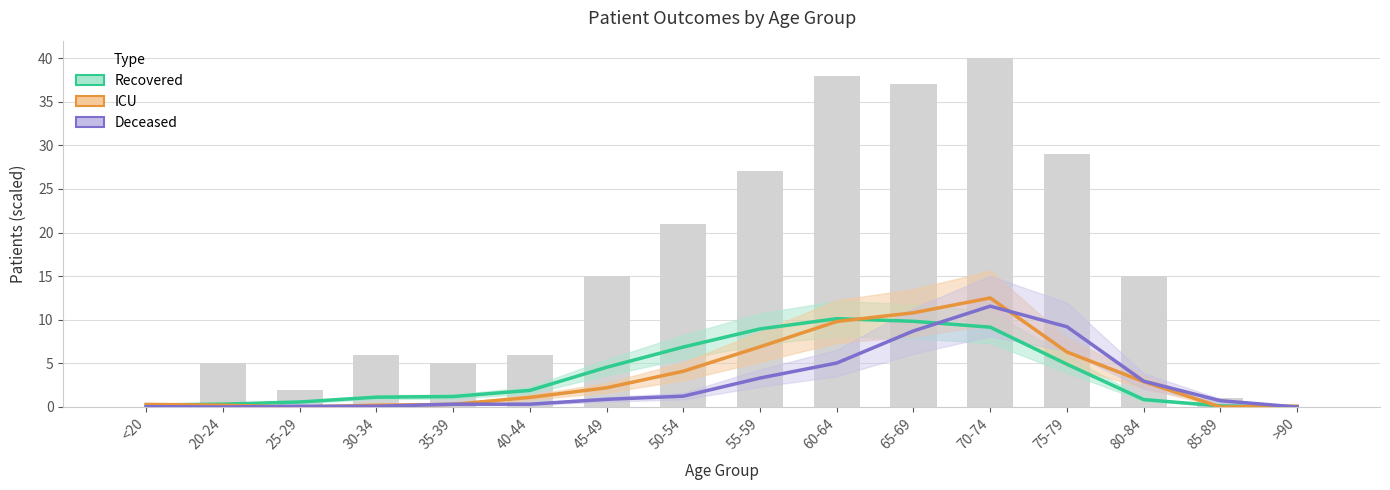

What value does the Deceased (scaled) series have at 40-44?

0.3